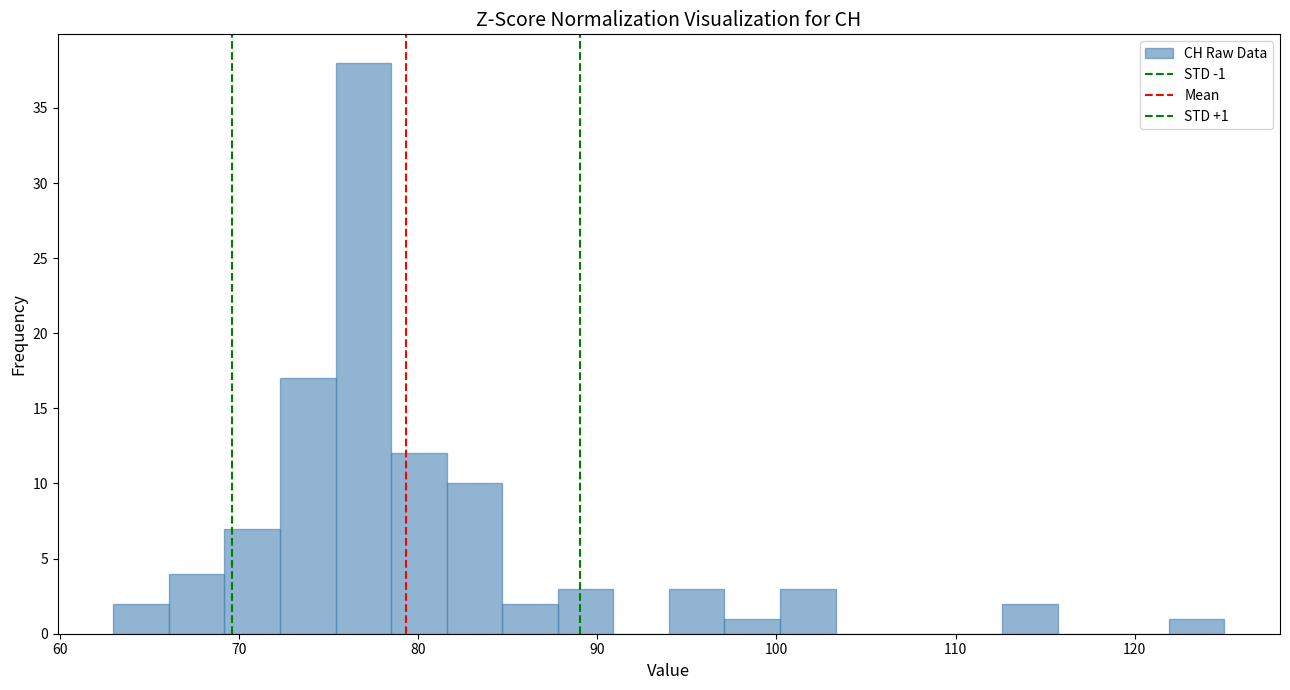

Around what value on the x-axis is the tallest bar? Give the approximate position of its centre, as read against the axis.

77